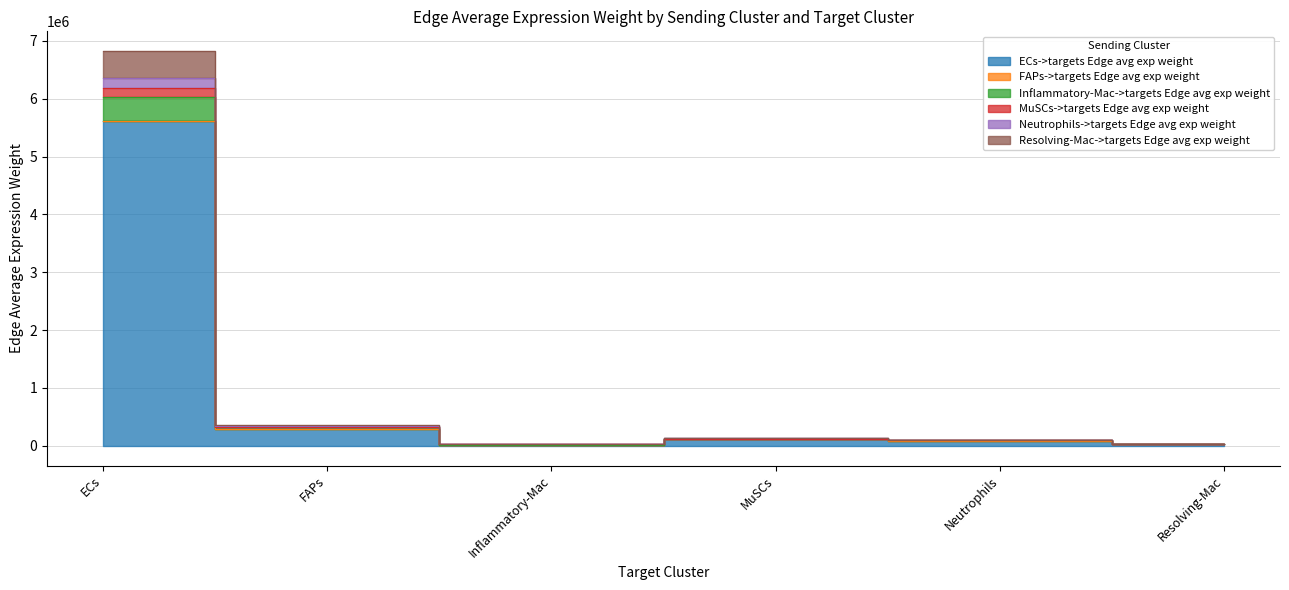

True or false: FAPs->targets Edge avg exp weight and MuSCs->targets Edge avg exp weight intersect in this chart.

False